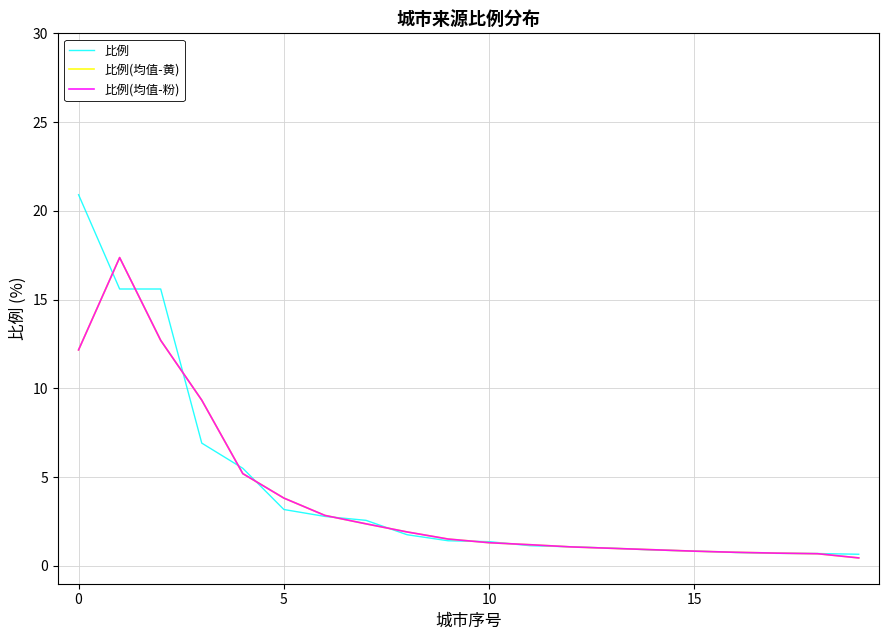

Is this an area chart (filled region under the line)?

No